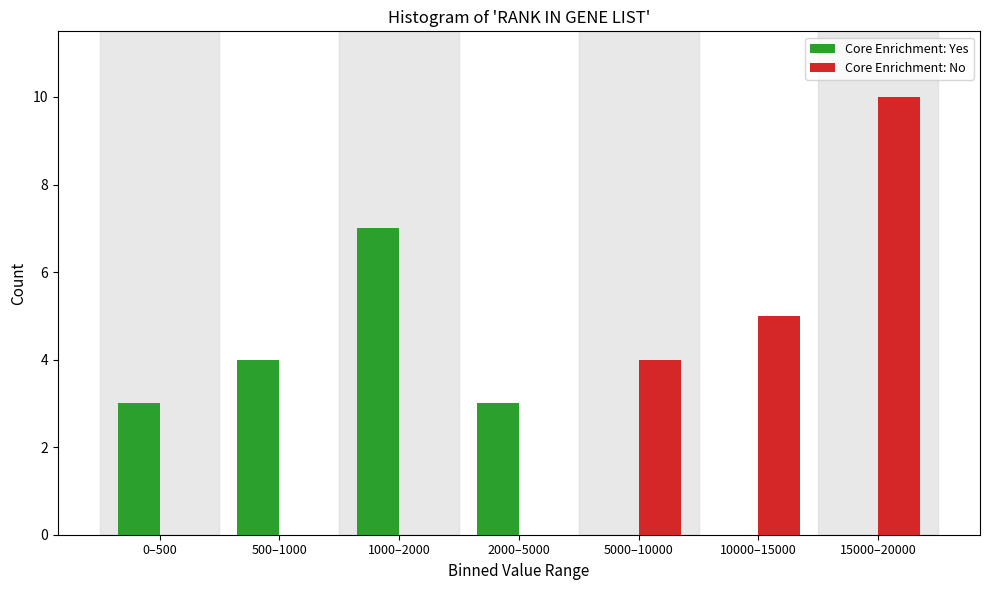

Reading left to right, extract all data points from this chart.

Core Enrichment: Yes: 0–500=3	500–1000=4	1000–2000=7	2000–5000=3	5000–10000=0	10000–15000=0	15000–20000=0
Core Enrichment: No: 0–500=0	500–1000=0	1000–2000=0	2000–5000=0	5000–10000=4	10000–15000=5	15000–20000=10